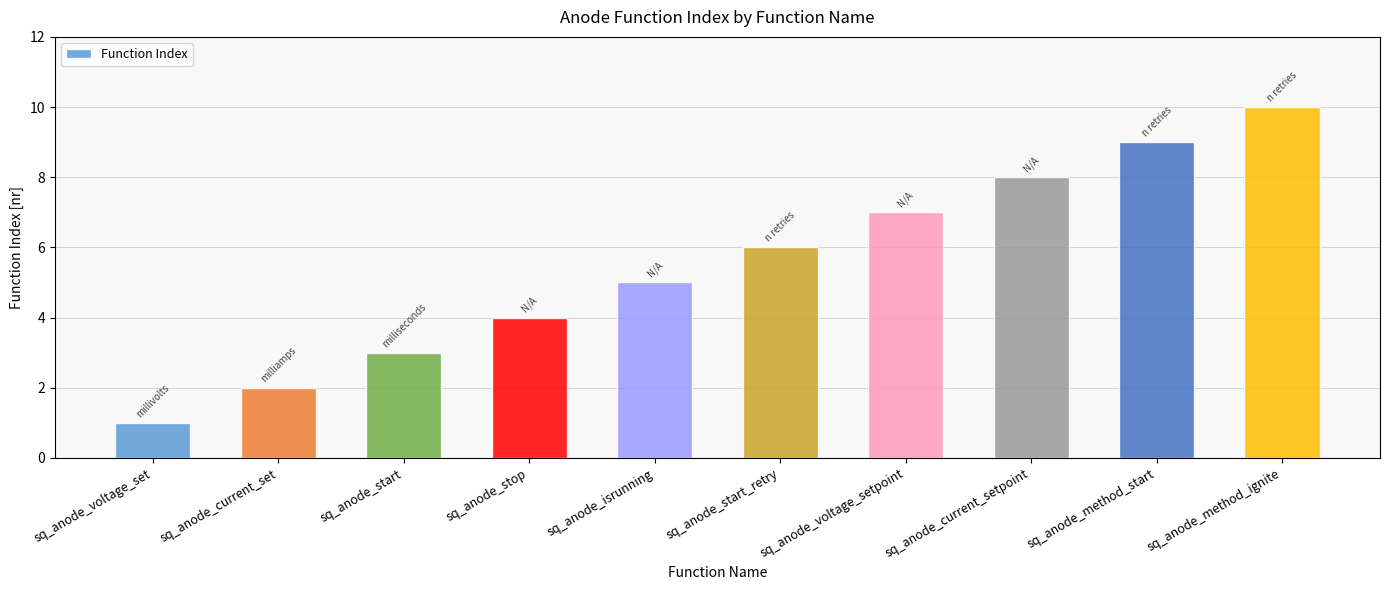

Rank the categories by value from lowest to highest.

sq_anode_voltage_set, sq_anode_current_set, sq_anode_start, sq_anode_stop, sq_anode_isrunning, sq_anode_start_retry, sq_anode_voltage_setpoint, sq_anode_current_setpoint, sq_anode_method_start, sq_anode_method_ignite